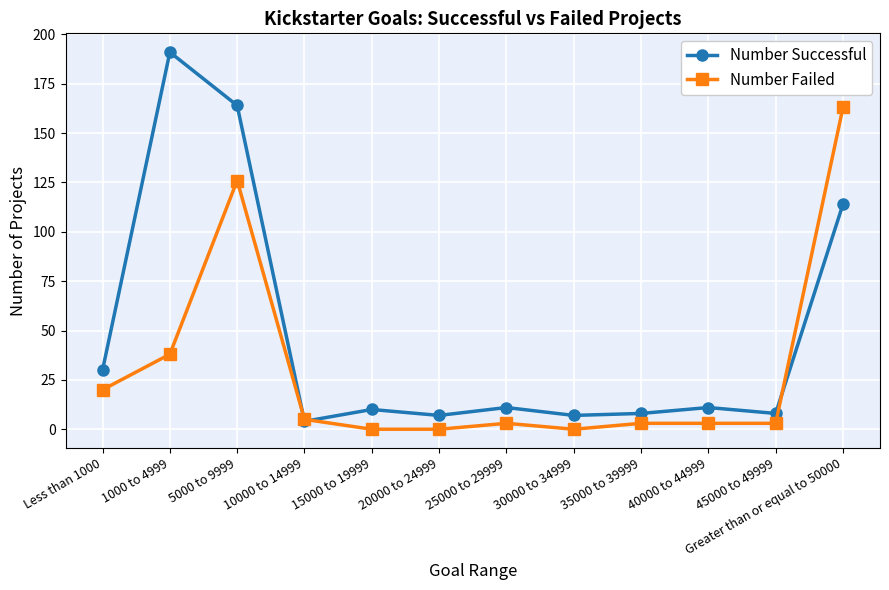

The Number Failed series shows 3 at 40000 to 44999. True or false?

True